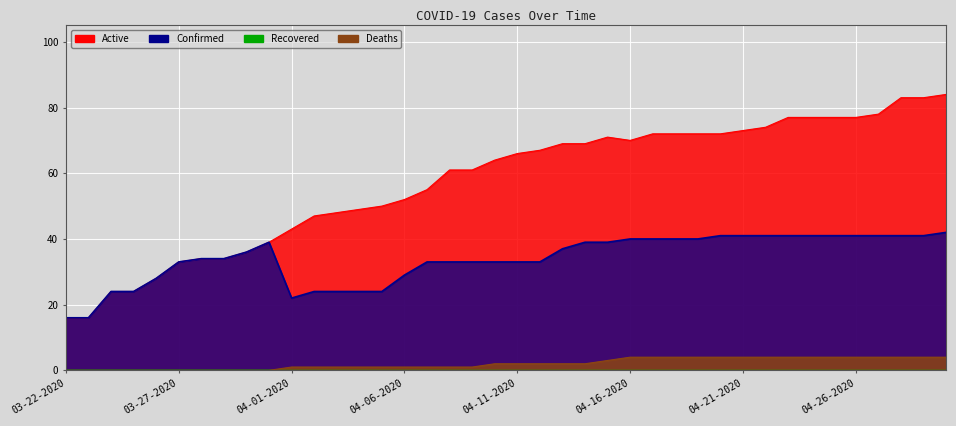

What is the label of the 8th point from the left?

03-29-2020